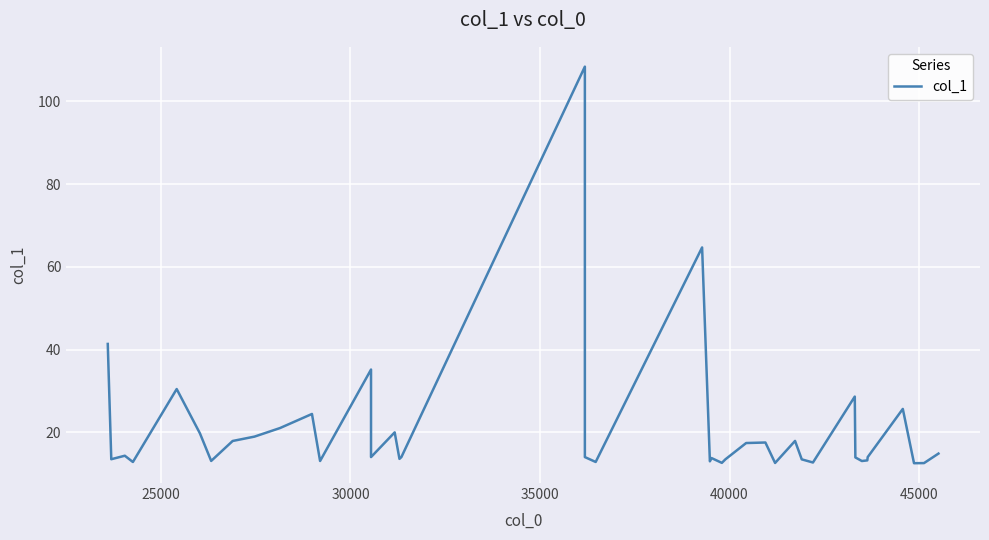

What is the smallest value displayed?

12.5